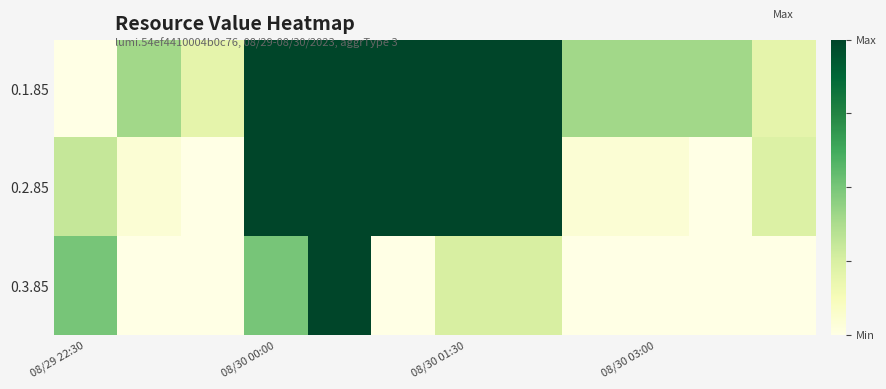

At which category is the sum across all series the highest?

4